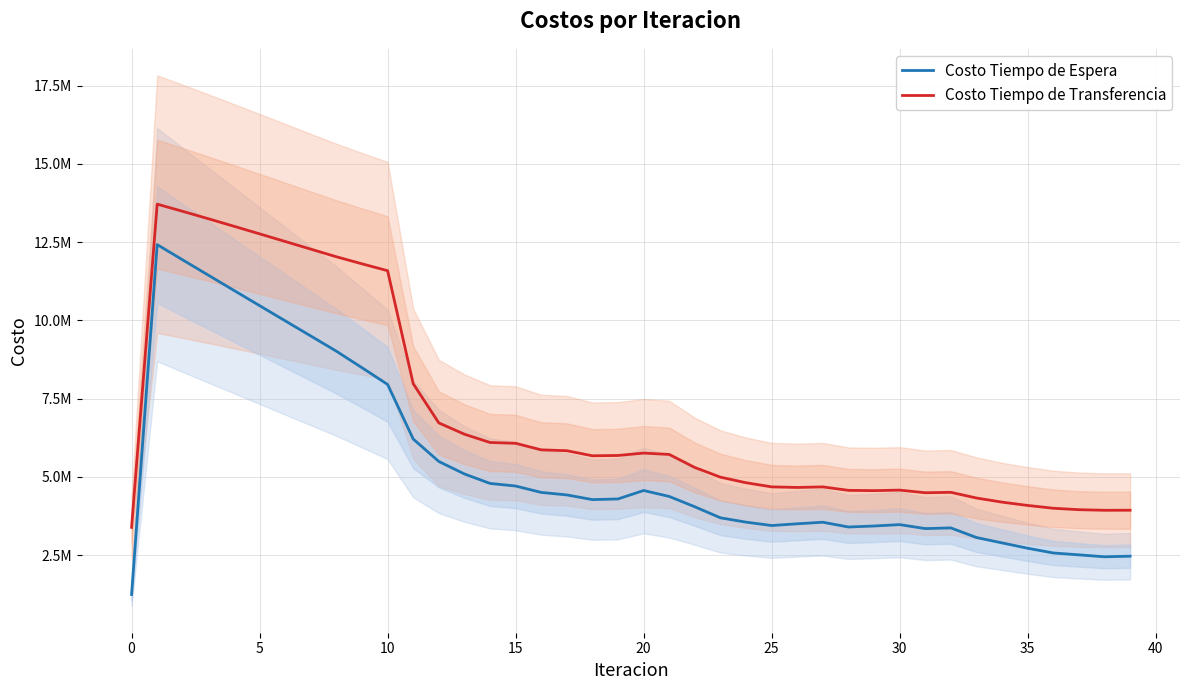

What value does the Costo Tiempo de Espera series have at 21?

4376023.5